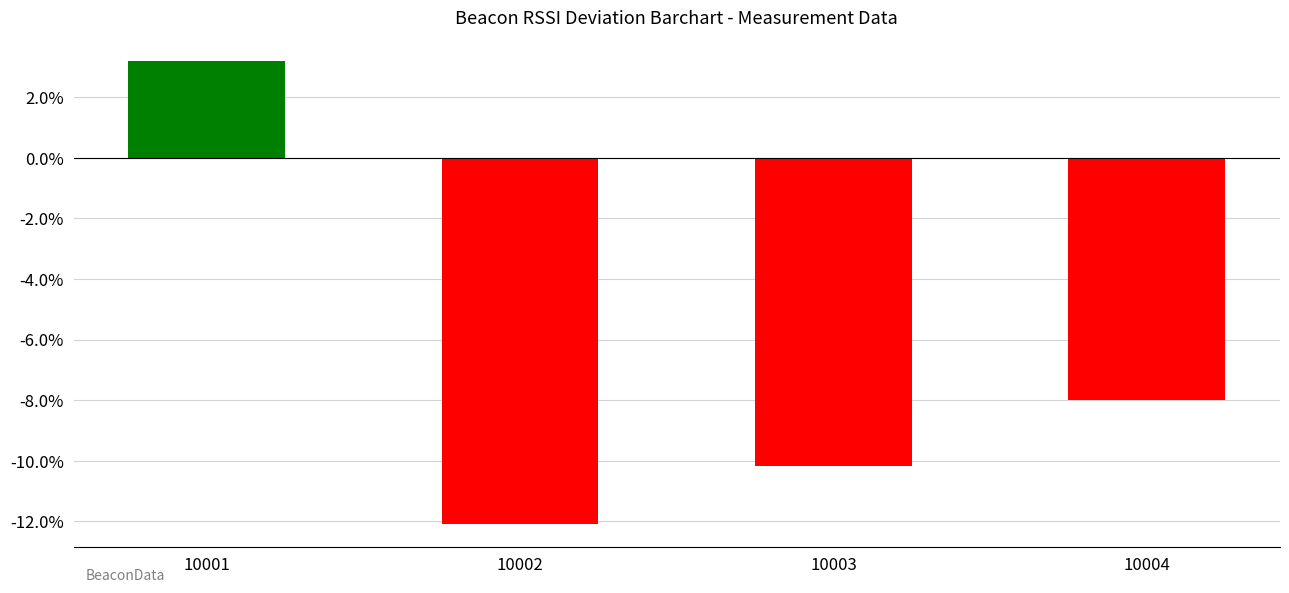

Rank the categories by value from lowest to highest.

10002, 10003, 10004, 10001